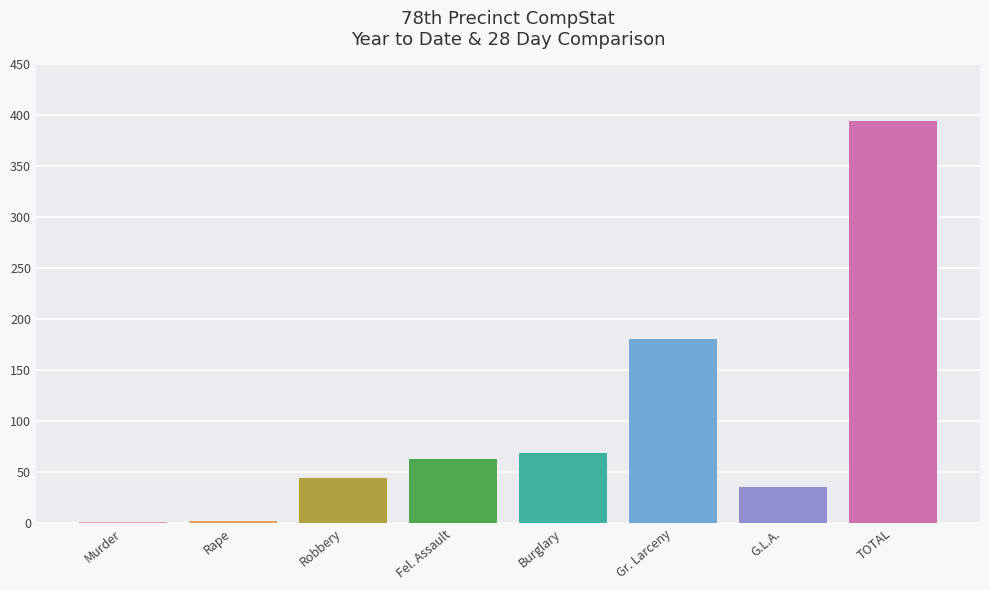

True or false: the data shows 35 at G.L.A..

True